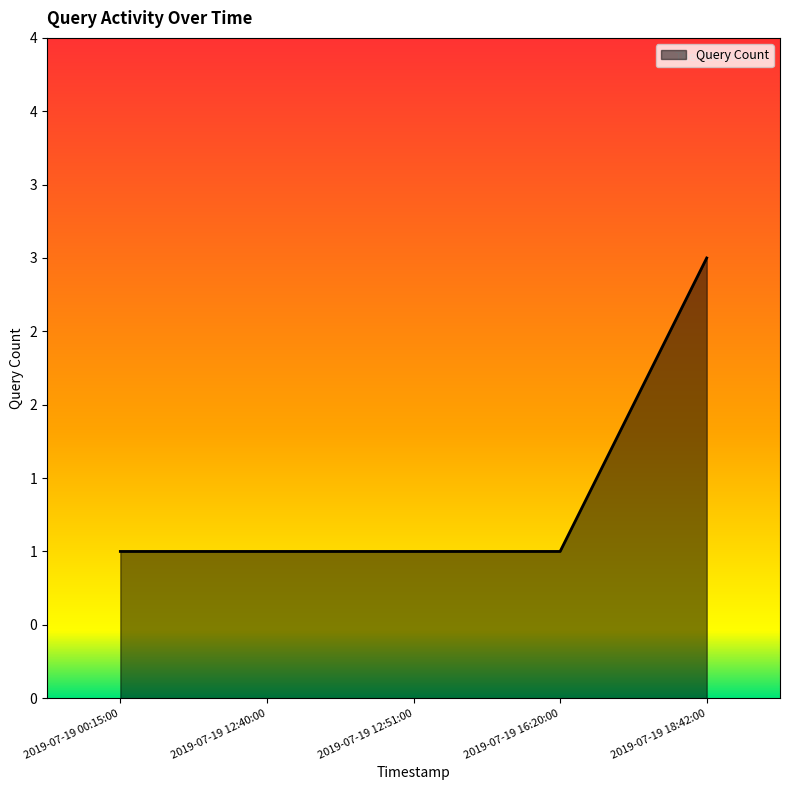

Which category has the highest value across all series?

2019-07-19 18:42:00